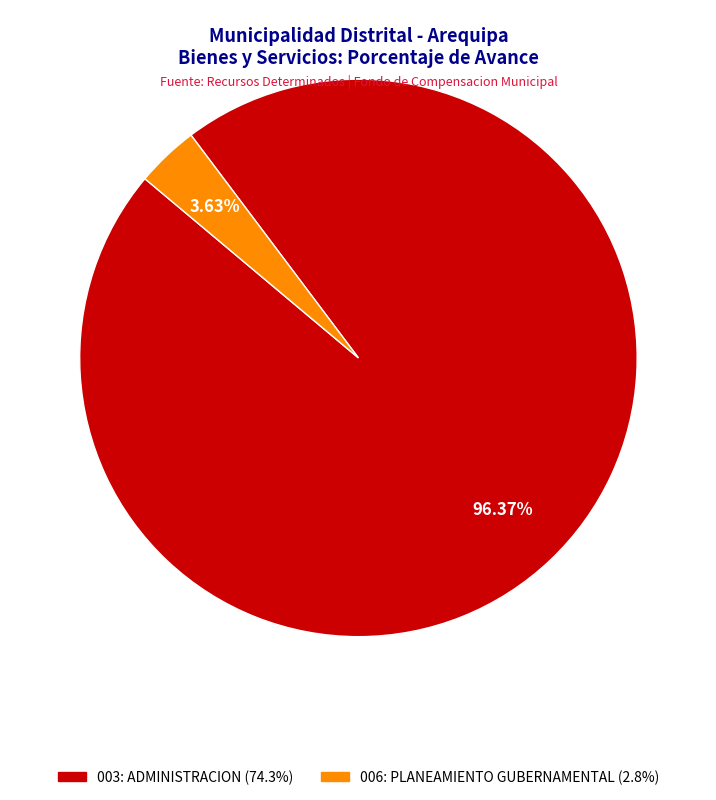

Which category has the biggest portion of the pie?

003: ADMINISTRACION